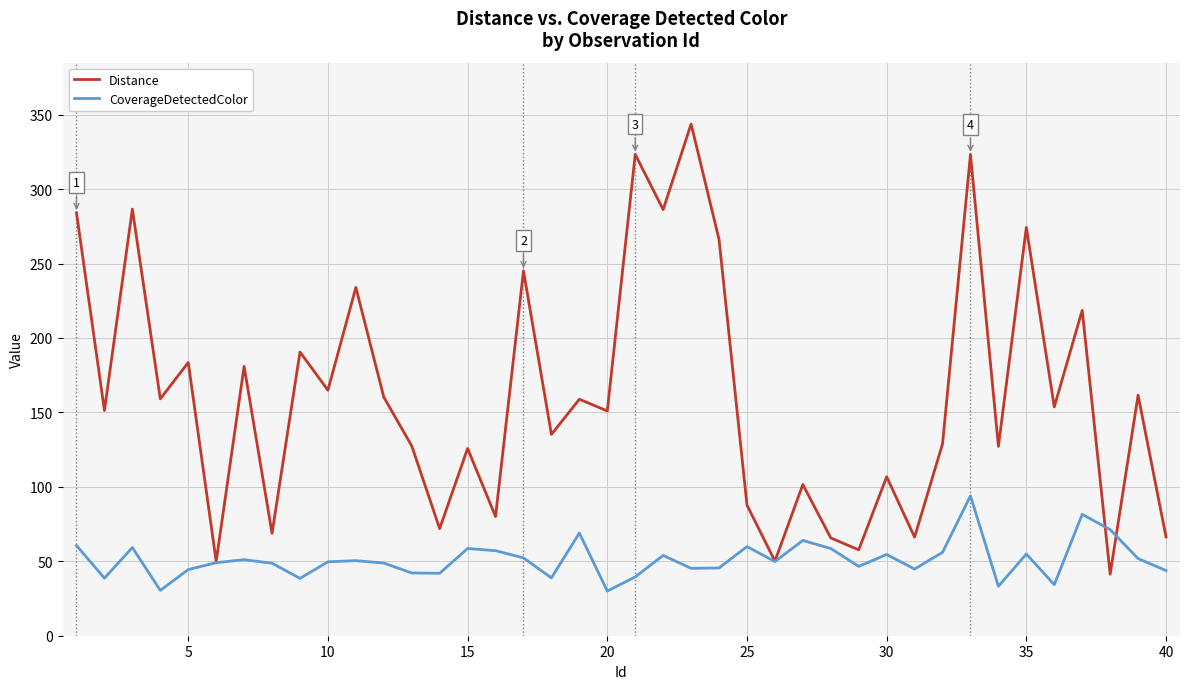

Which series has the largest range (max minus min)?

Distance